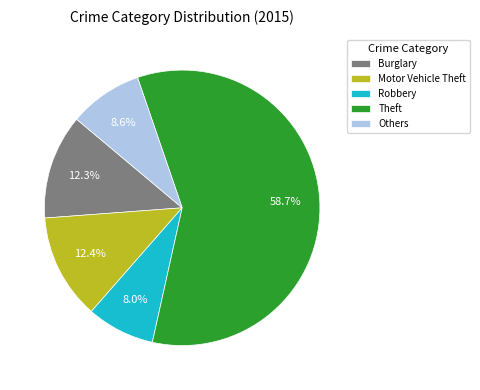

What is the largest slice in the pie chart?

Theft